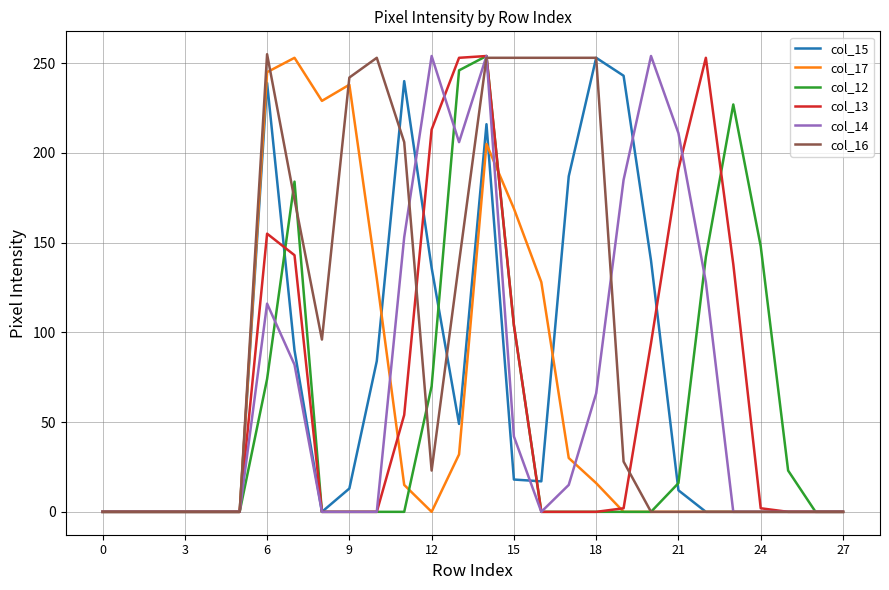

Is this an area chart (filled region under the line)?

No